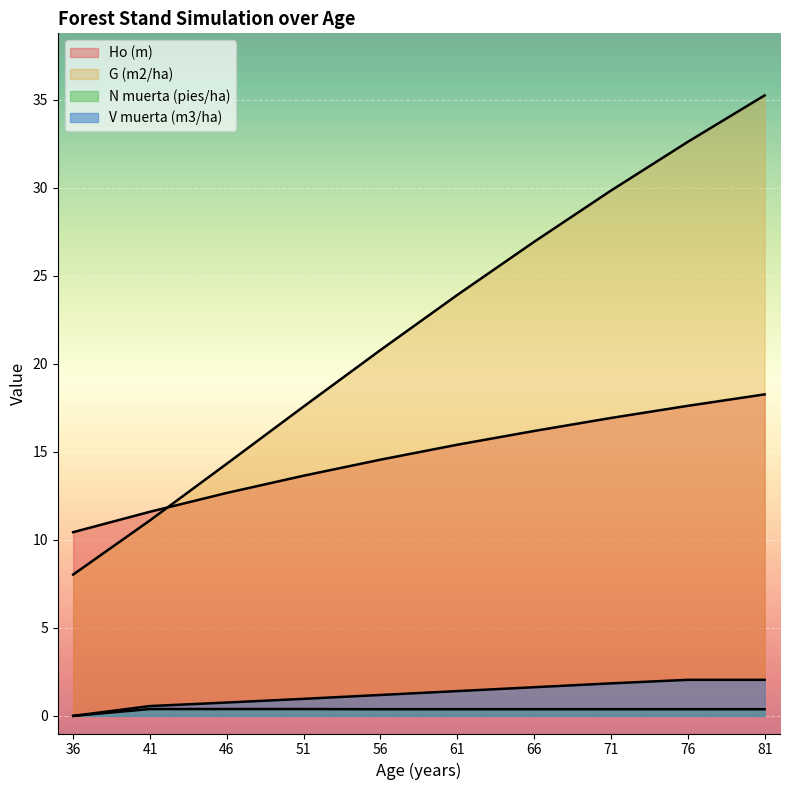

What is the sum of the G (m2/ha) values at 66 and 36?

35.0